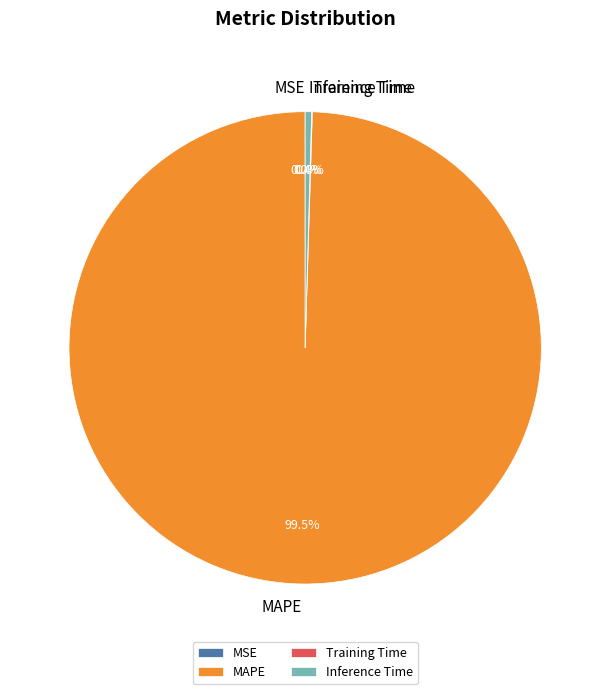

Which slice is the largest?

MAPE